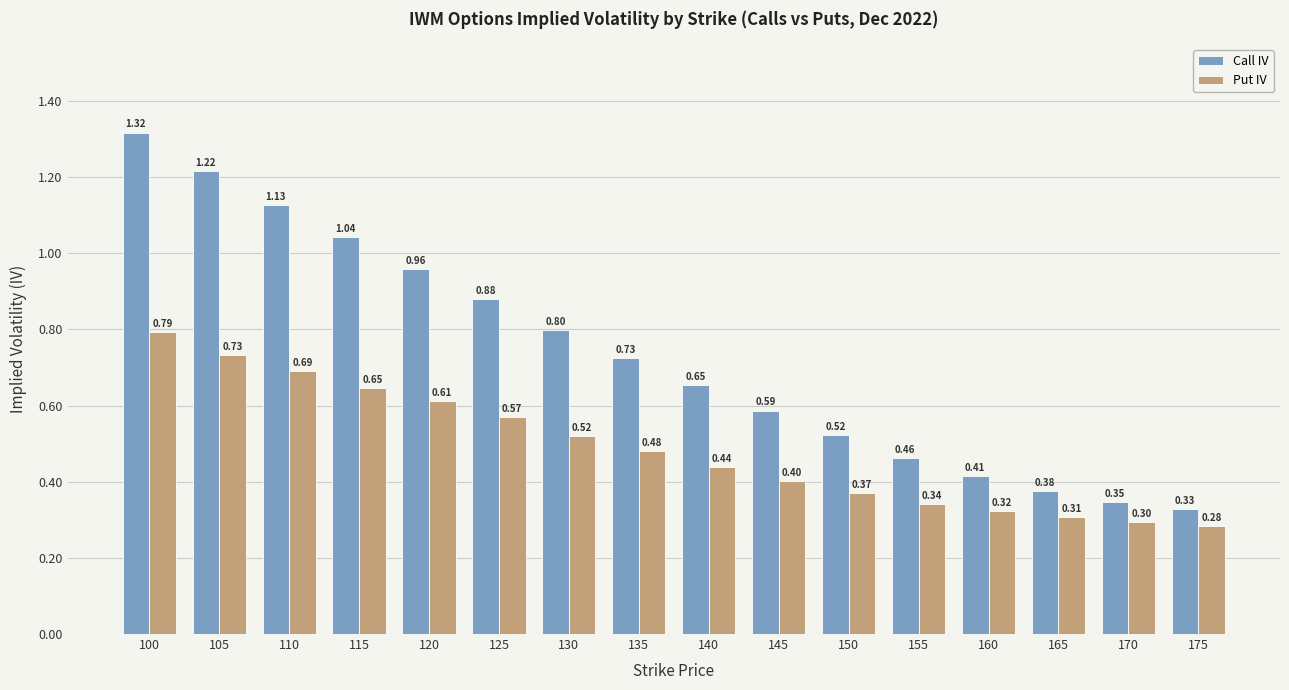

List the labels in order of Call IV value, smallest first.

175, 170, 165, 160, 155, 150, 145, 140, 135, 130, 125, 120, 115, 110, 105, 100